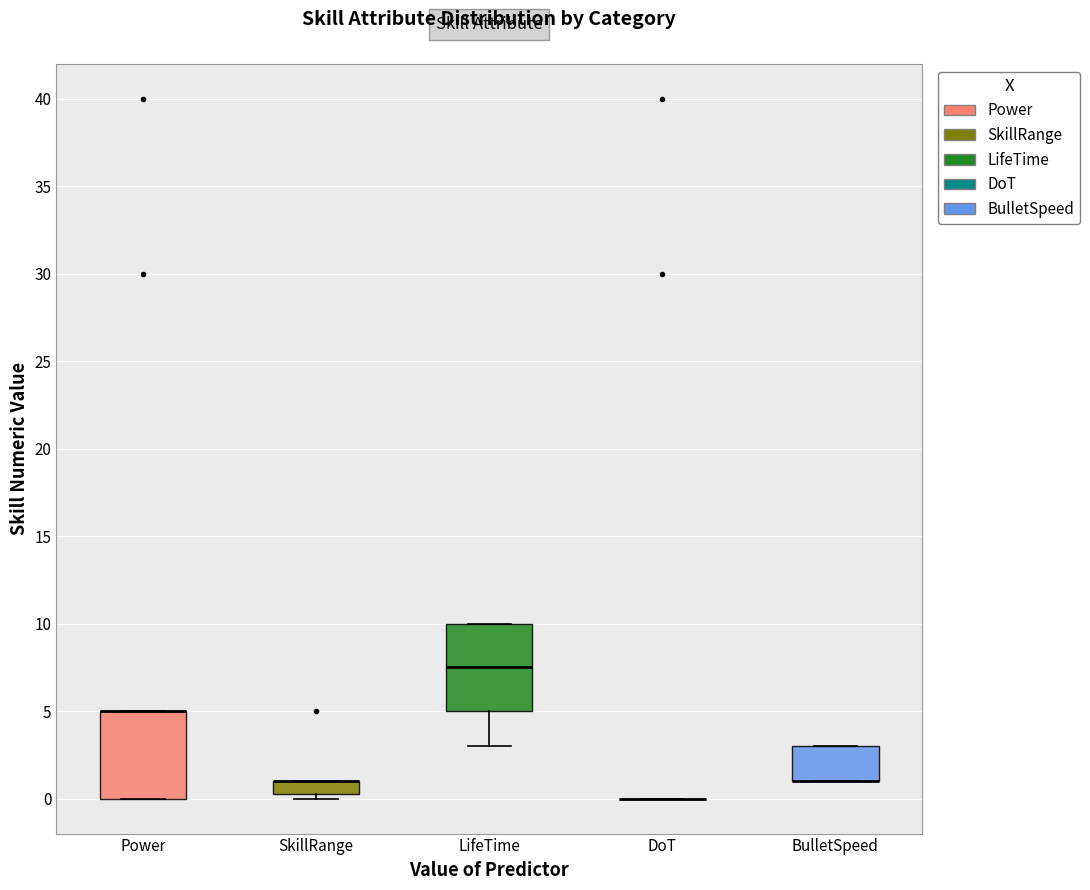

Where is the lower edge of the box for LifeTime on the y-axis? The values are not printed on the chart, so give them approximately, as read against the axis.

5.0